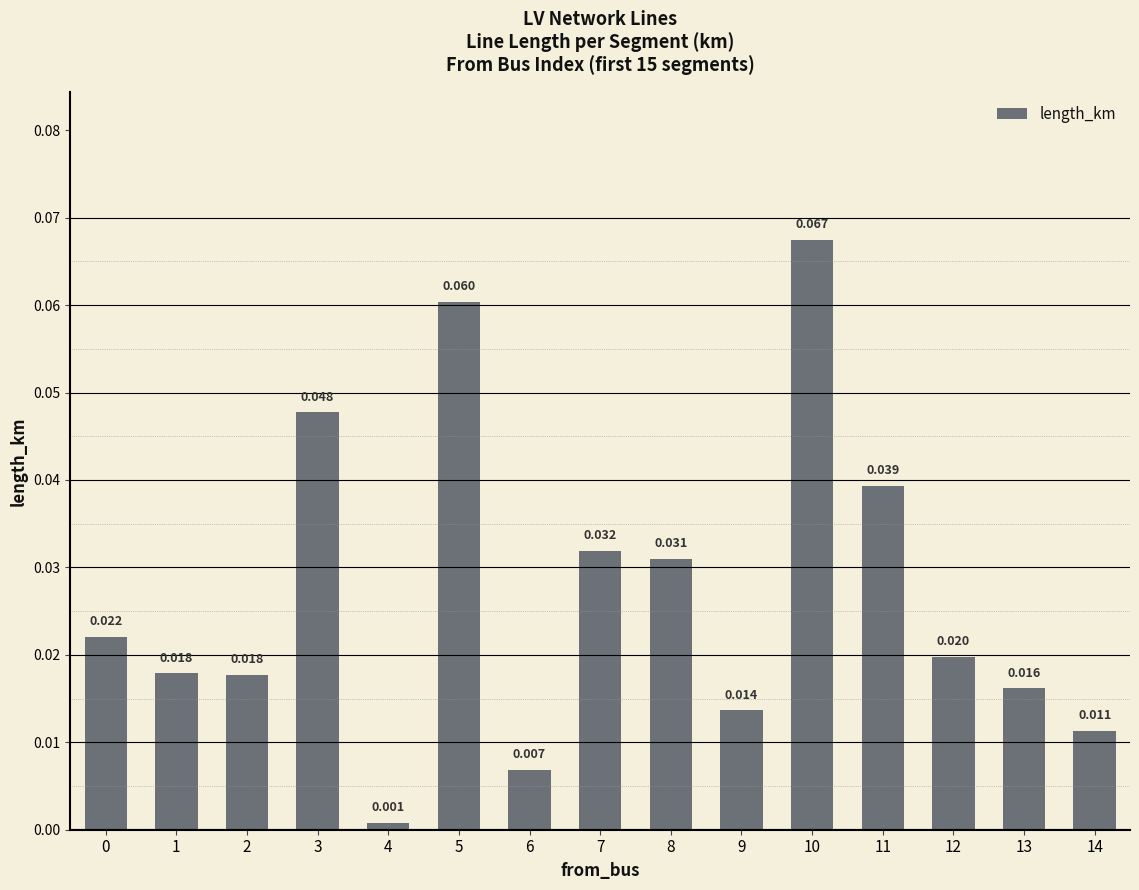

Rank the categories by value from lowest to highest.

4, 6, 14, 9, 13, 2, 1, 12, 0, 8, 7, 11, 3, 5, 10